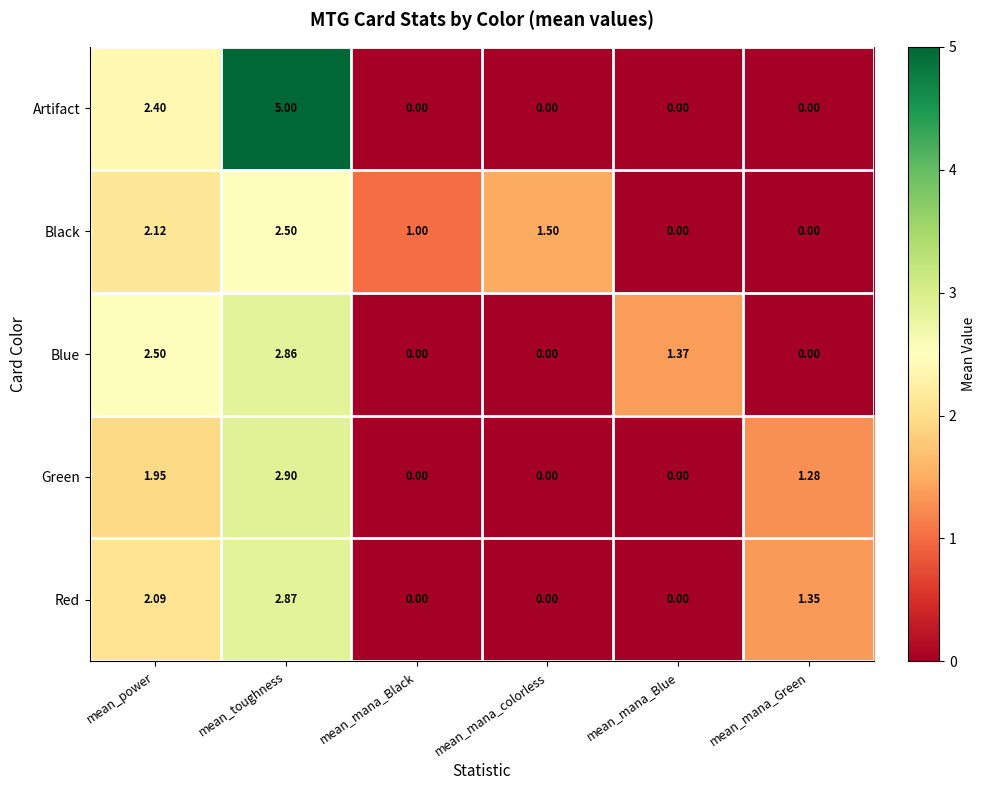

List the series in order of their peak value, highest first.

Artifact, Green, Red, Blue, Black